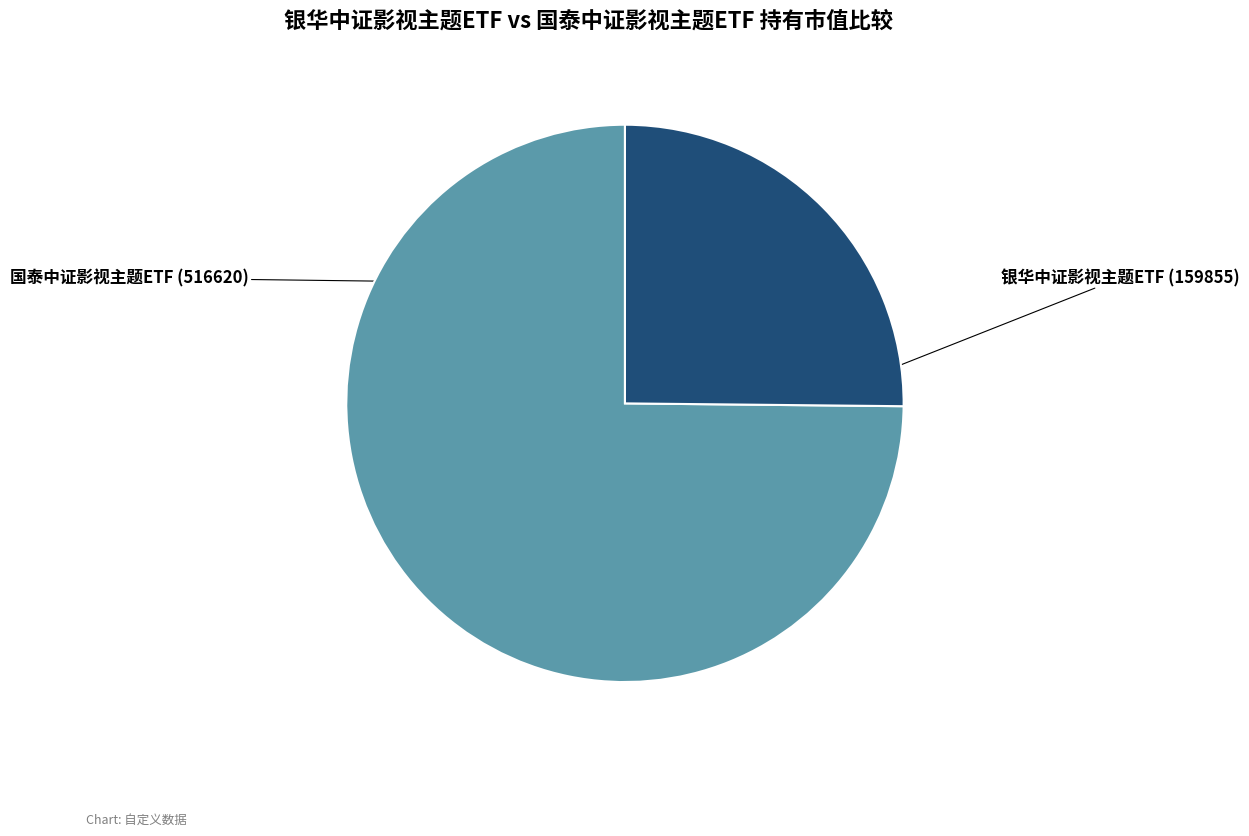

True or false: 国泰中证影视主题ETF accounts for 25% of the total.

True